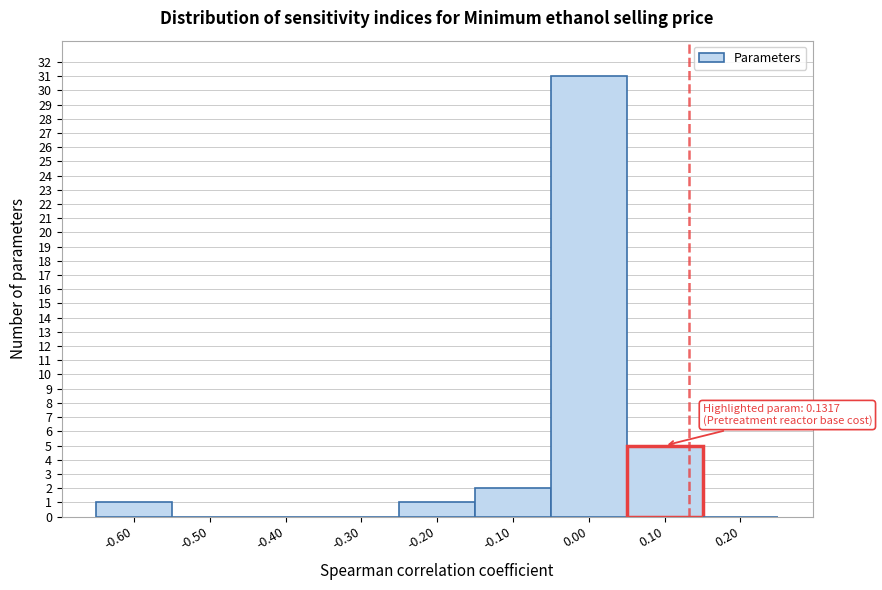

Over which range of the x-axis is the bar tallest?

-0.05 to 0.05